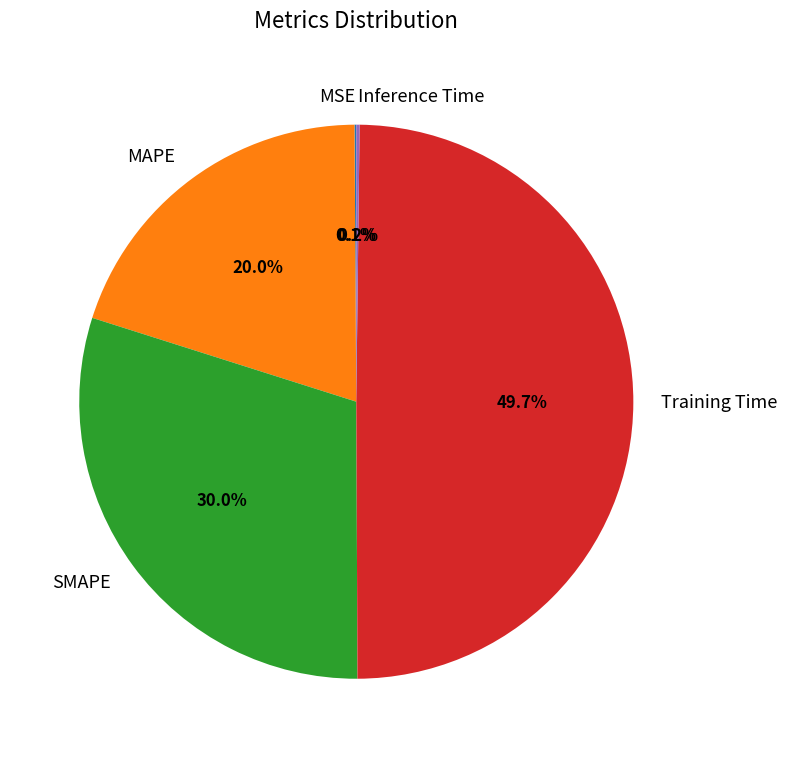

To the nearest percent, what percentage of the pie is Training Time?

50%